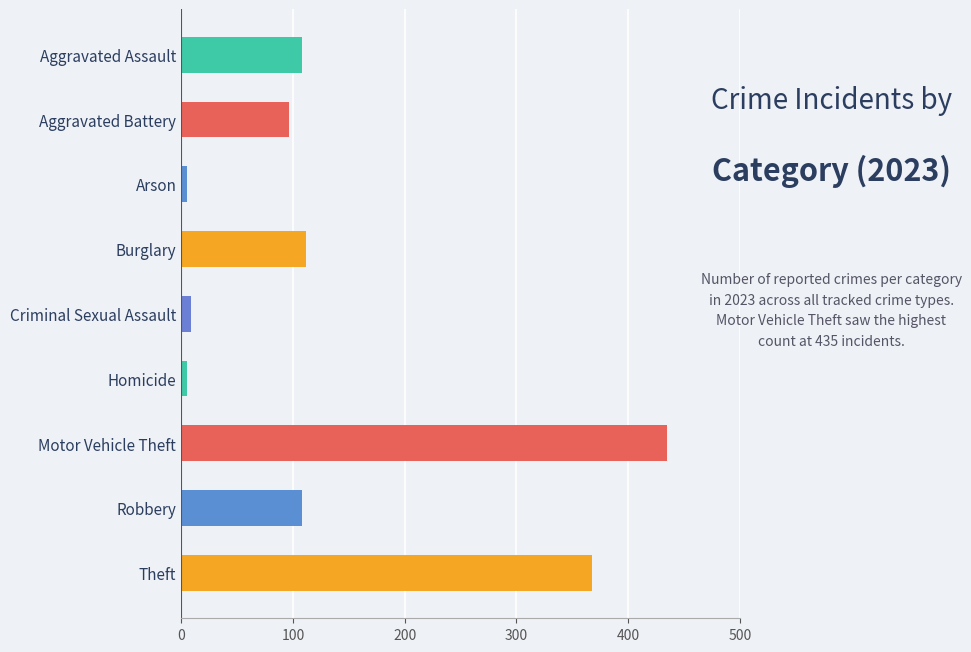

What is the label of the 5th bar from the bottom?

Criminal Sexual Assault